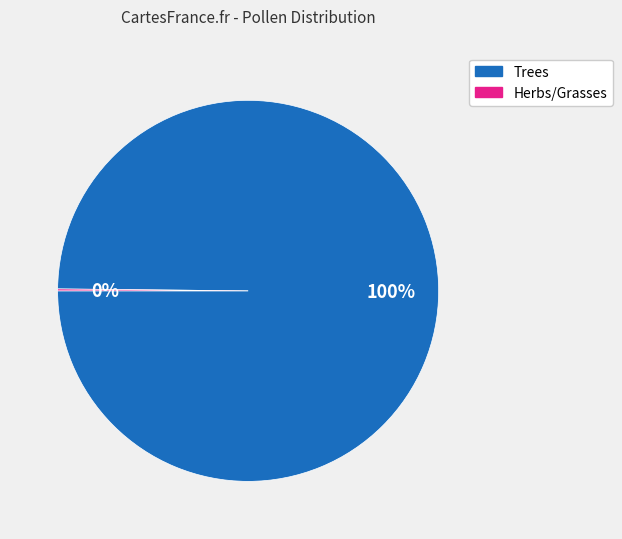

Does any single category account for the majority?

Yes